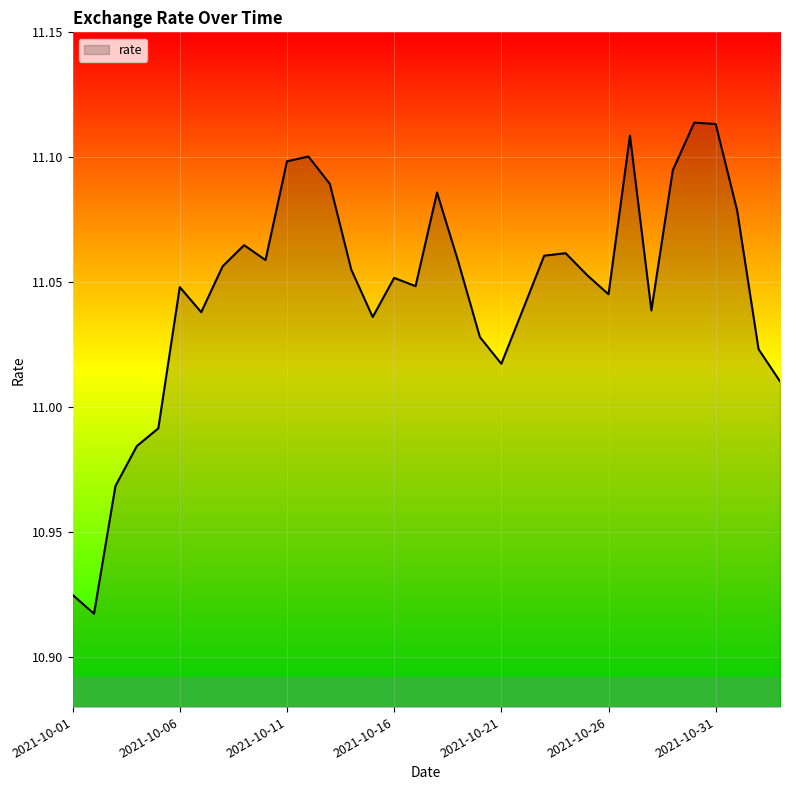

Does the chart display data point markers on the line(s)?

No